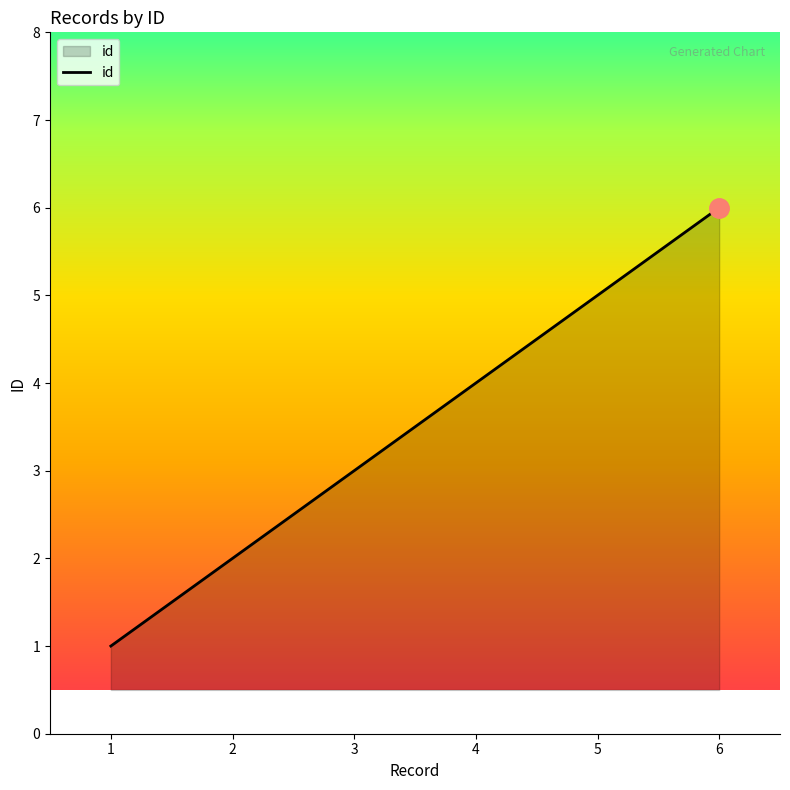

The value at 5 is 2. True or false?

False